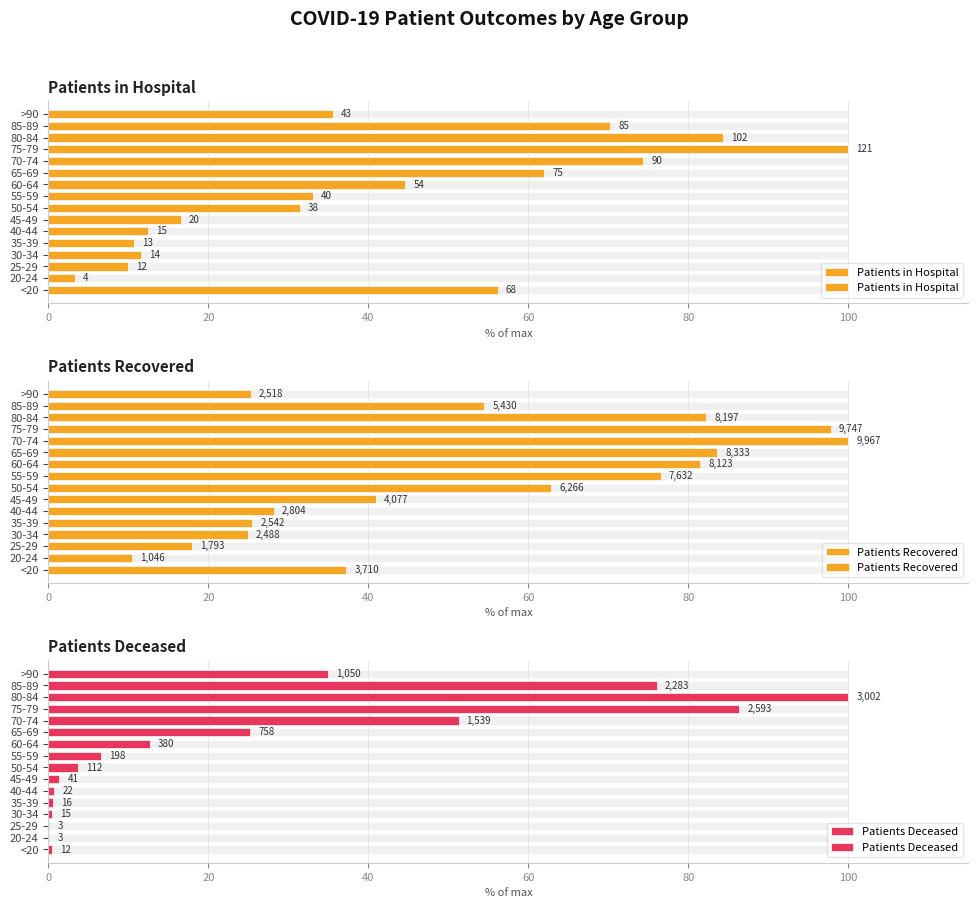

What is the approximate value of Patients Deceased at 20-24?

0.1